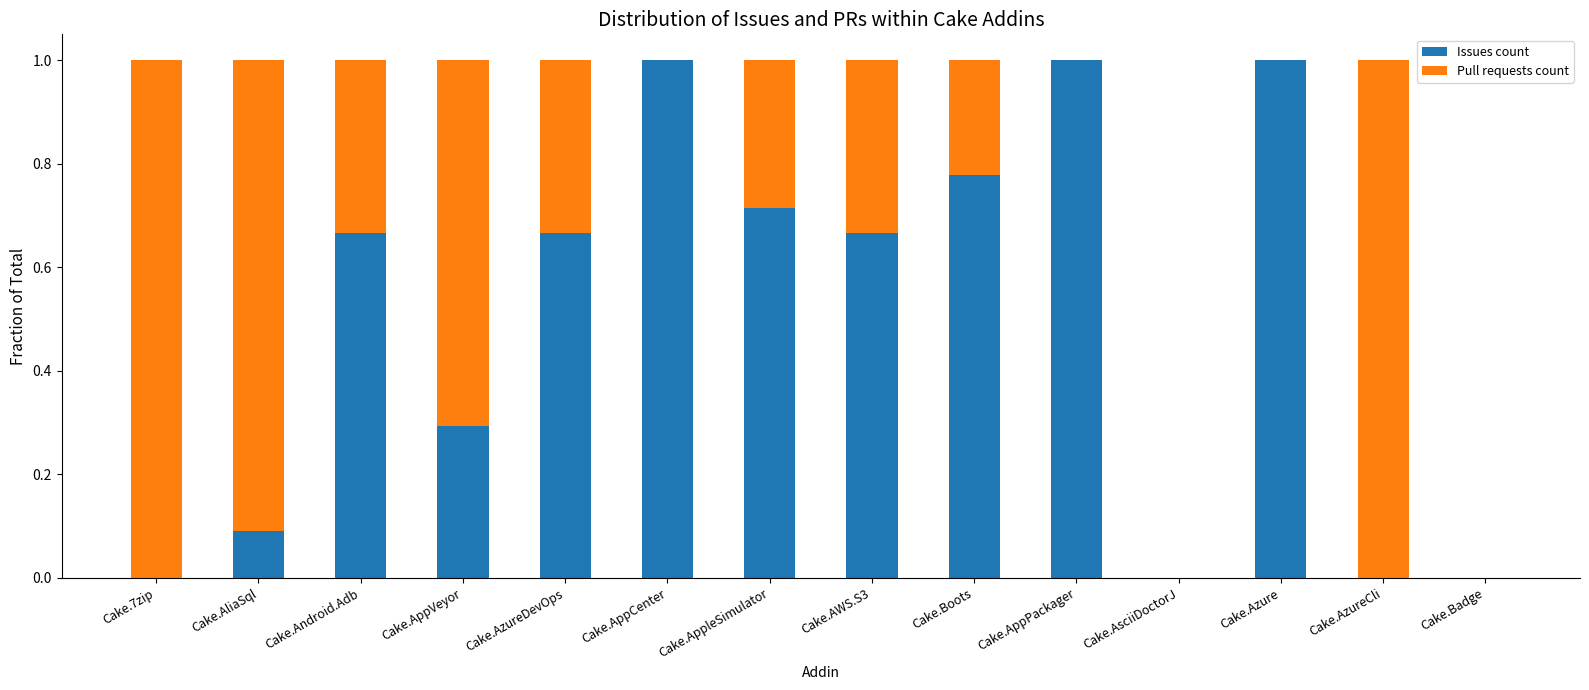

What is the sum of the Issues count values at Cake.AppleSimulator and Cake.AzureDevOps?

1.4